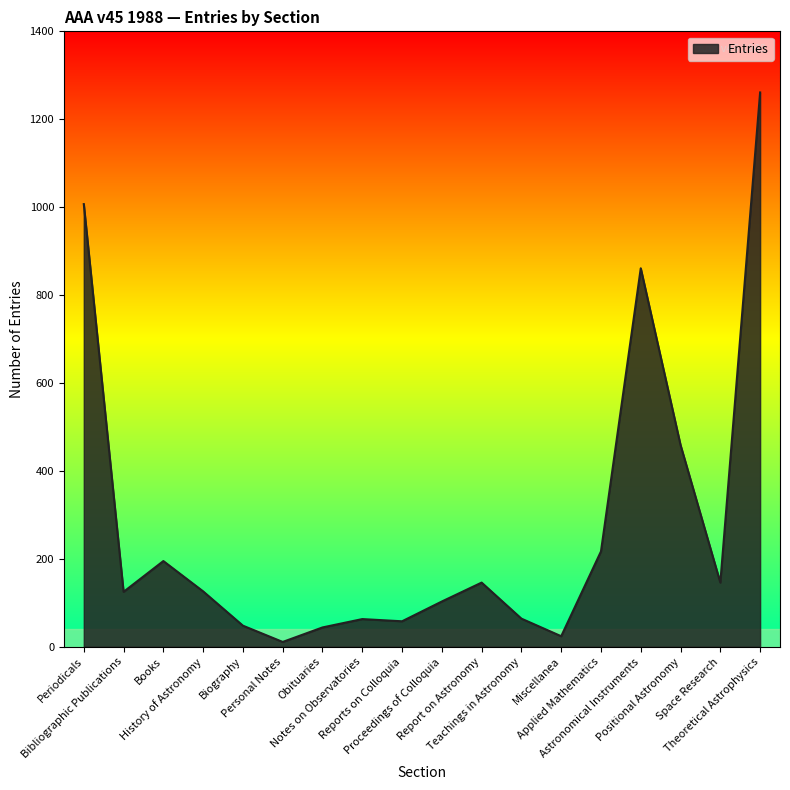

At which category does the chart reach its peak across all series?

Theoretical Astrophysics